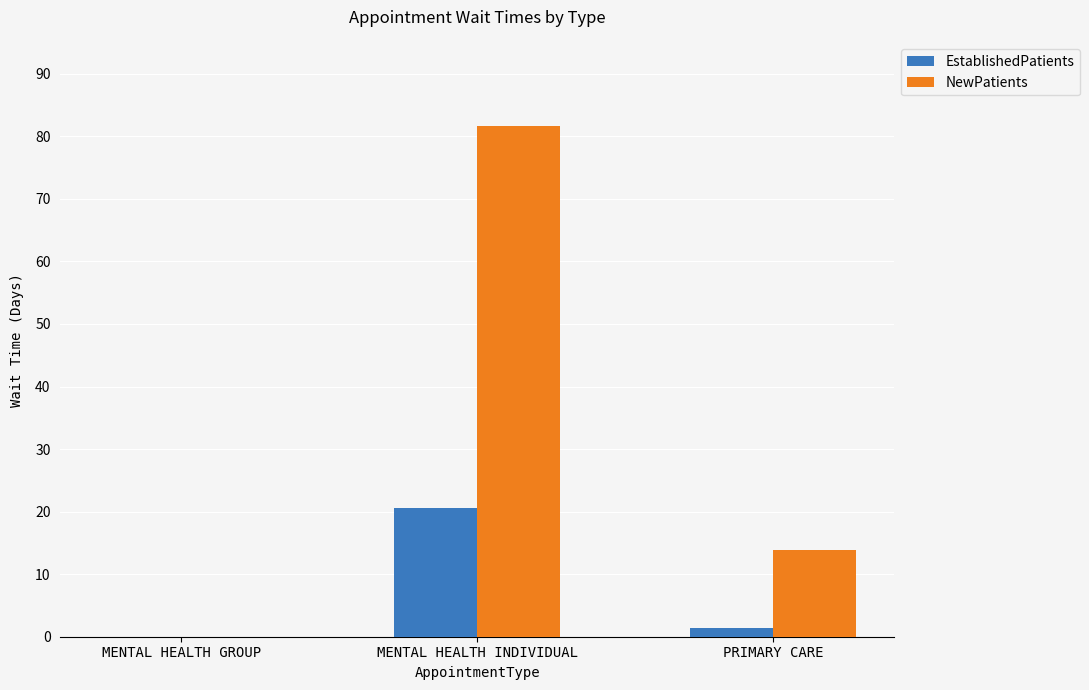

What value does the EstablishedPatients series have at MENTAL HEALTH INDIVIDUAL?

20.6